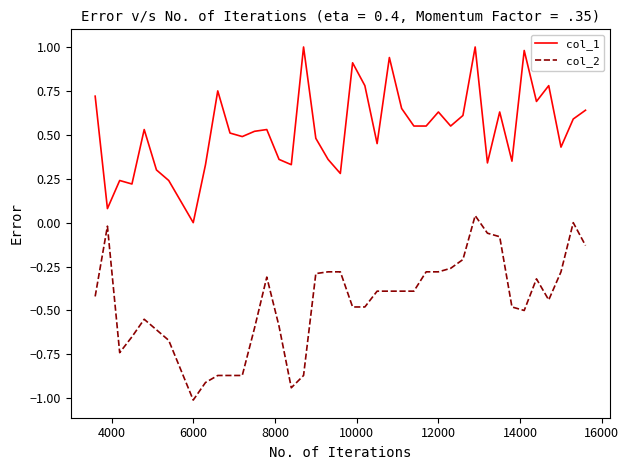

Rank the series by their average value, from highest to lowest.

col_1, col_2